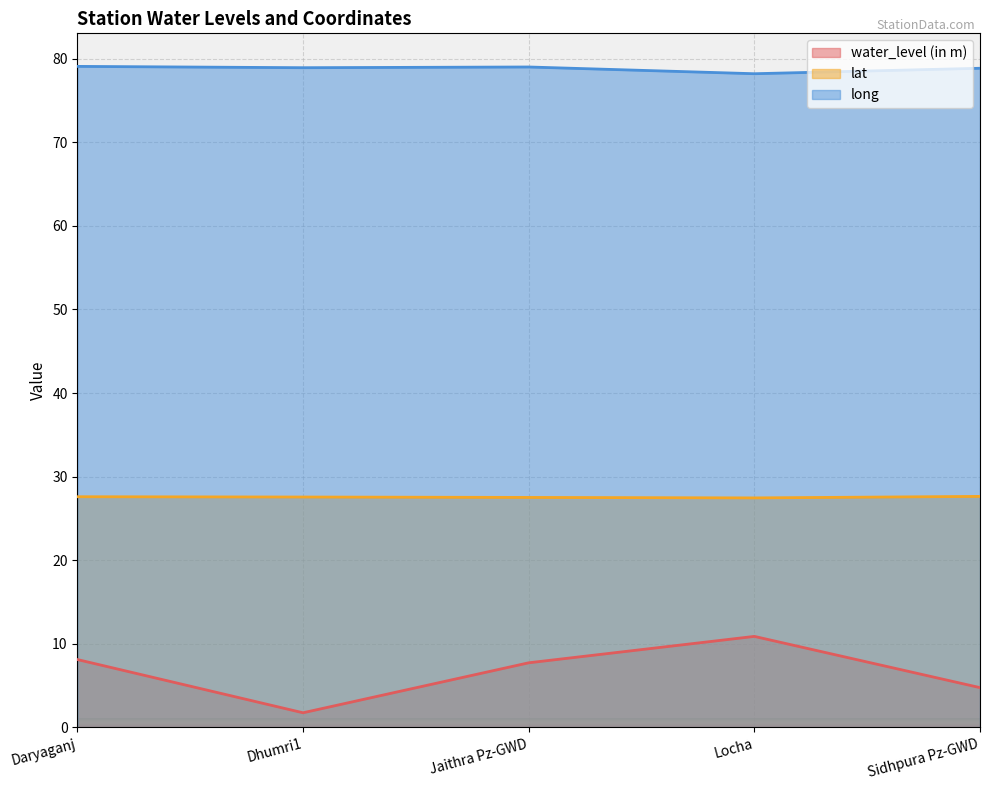

What are all the series names shown in the legend?

water_level (in m), lat, long